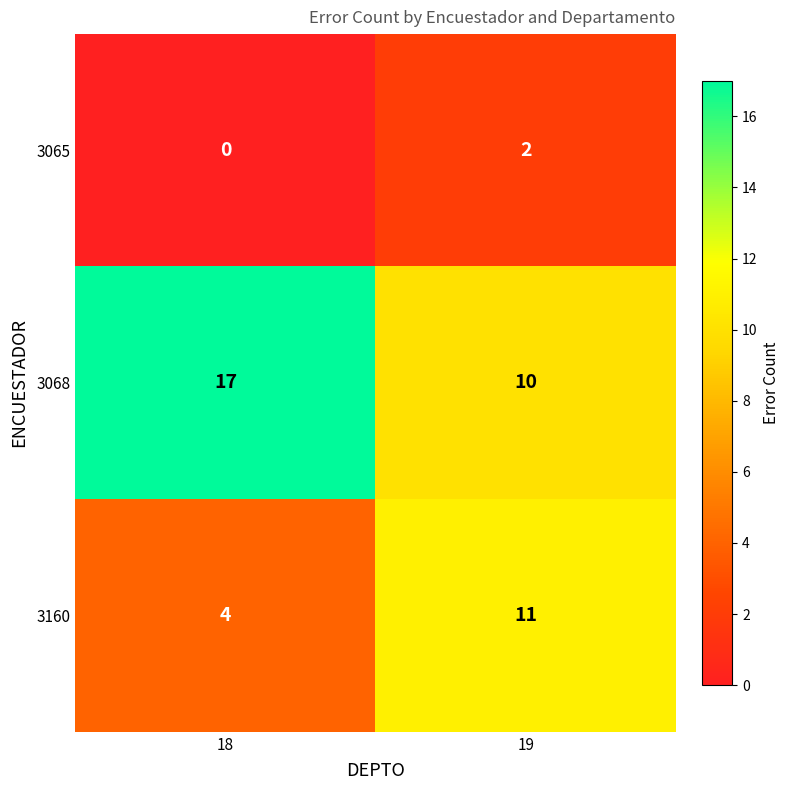

What is the total value across all series at 19?

23